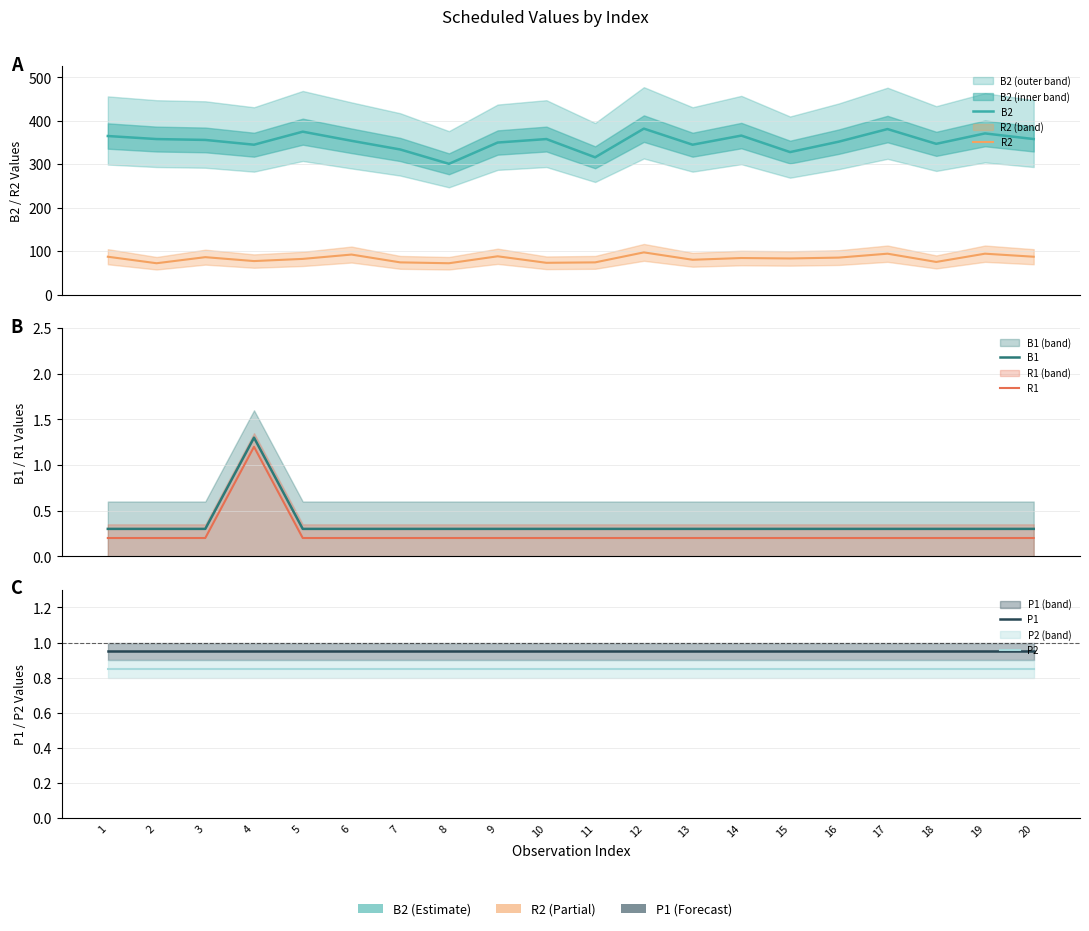

True or false: B1 and R2 cross at least once.

False